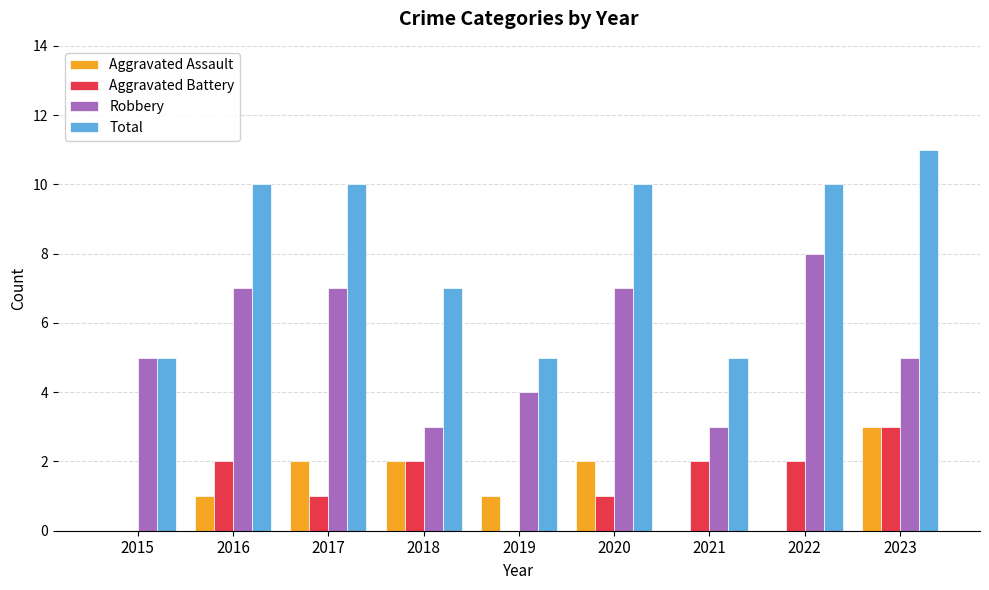

The value of Aggravated Battery at 2016 is 0. True or false?

False